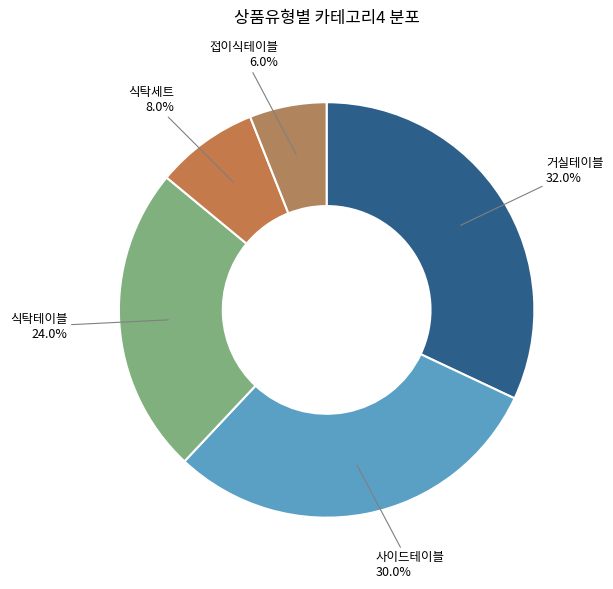

How many segments does this pie chart have?

5